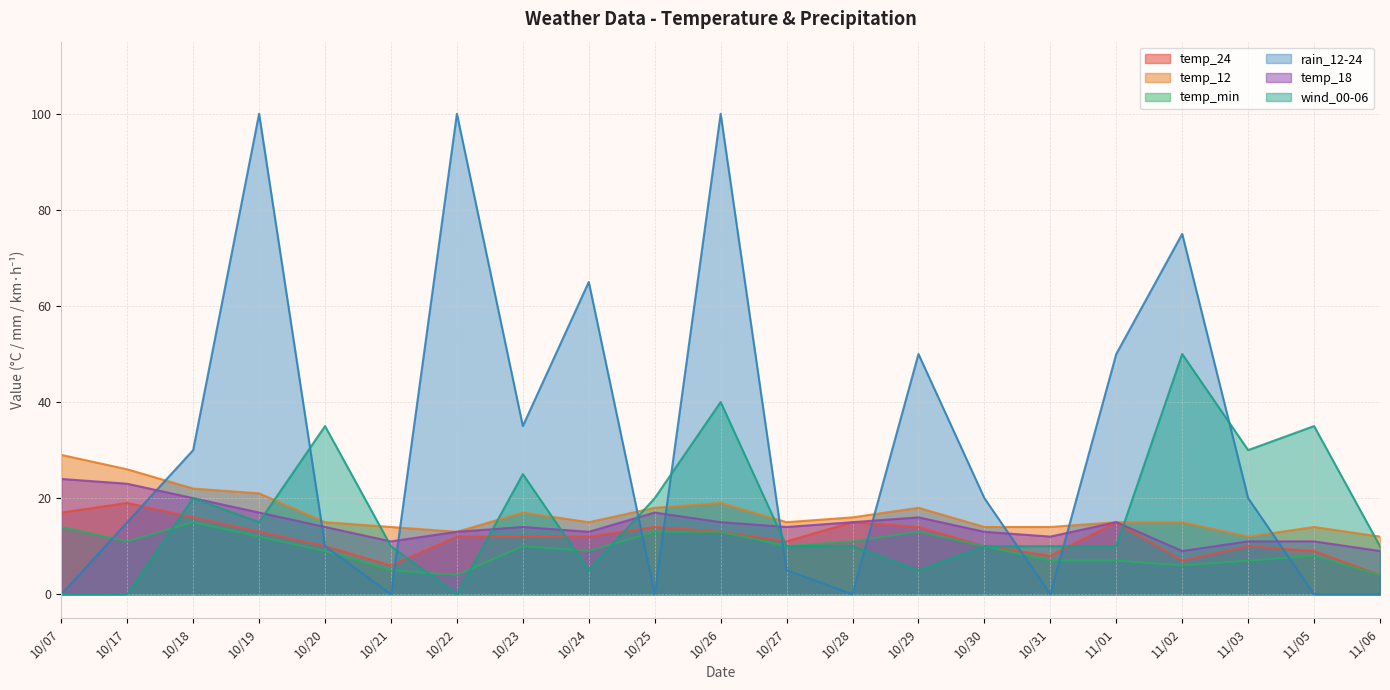

Is the value of wind_00-06 at 10/31 greater than the value of temp_24 at 10/23?

No